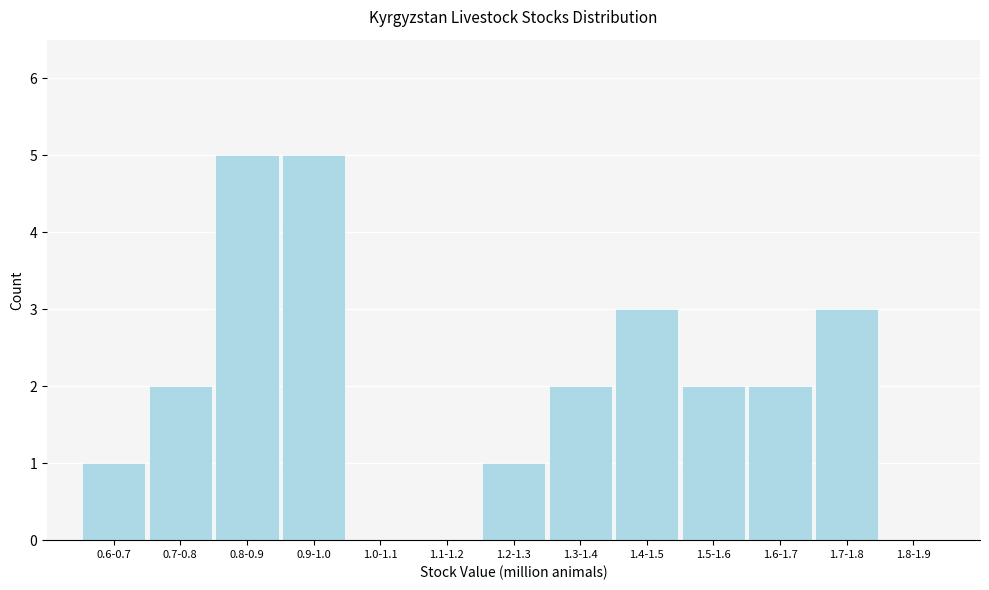

Reading left to right, what are all the values shown in this chart?

0.6-0.7=1	0.7-0.8=2	0.8-0.9=5	0.9-1.0=5	1.0-1.1=0	1.1-1.2=0	1.2-1.3=1	1.3-1.4=2	1.4-1.5=3	1.5-1.6=2	1.6-1.7=2	1.7-1.8=3	1.8-1.9=0